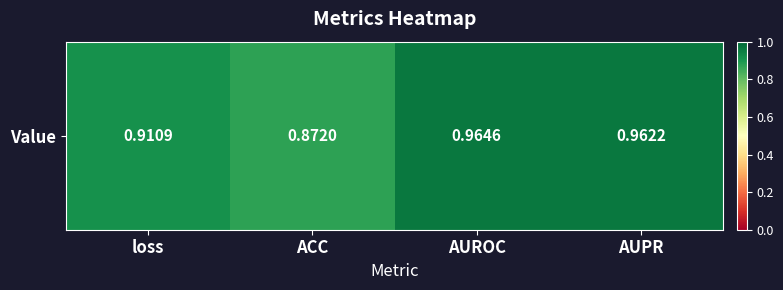

Which label corresponds to the largest value in the chart?

AUROC